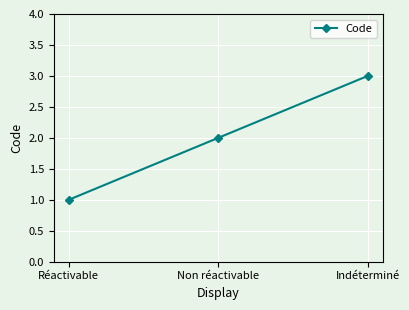

At which category does the chart reach its peak across all series?

Indéterminé